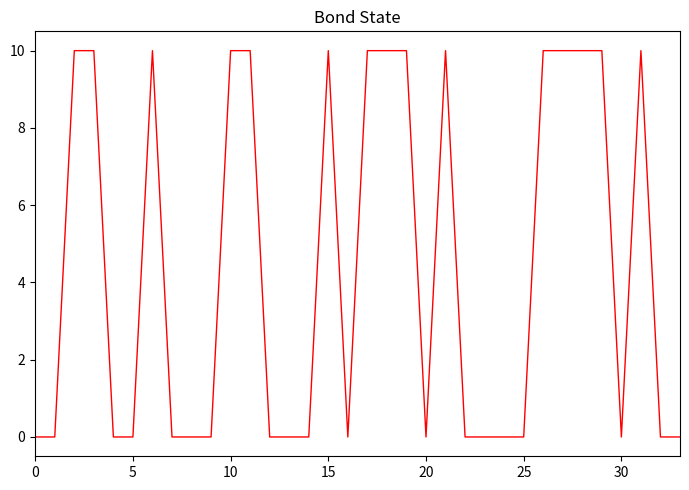

Reading left to right, list all the values displayed in this chart.

0	0	10	10	0	0	10	0	0	0	10	10	0	0	0	10	0	10	10	10	0	10	0	0	0	0	10	10	10	10	0	10	0	0